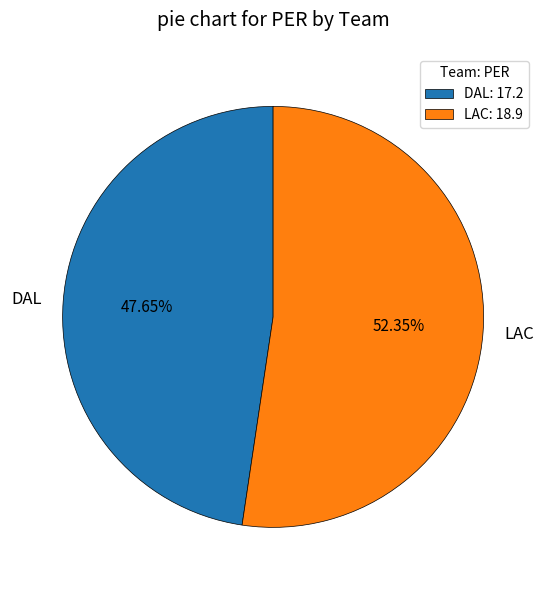

Which slice represents more than half of the pie?

LAC